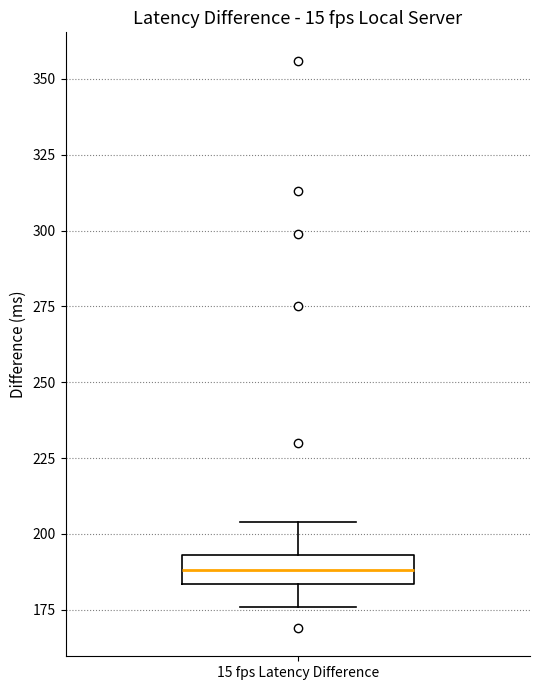

Read this box plot against the y-axis: the position of the median line, the range covered by the box, and the ends of both whiskers. The values are not printed on the chart, so give them approximately, as read against the axis.

median 190, box 185 to 195, whiskers 175 to 205